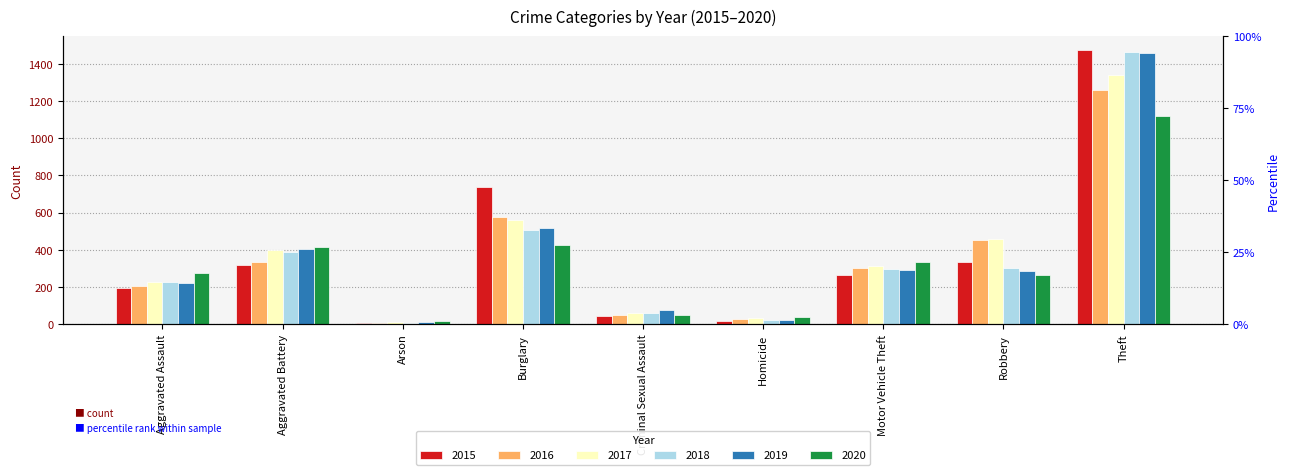

What is the sum of all 2017 values?

3403